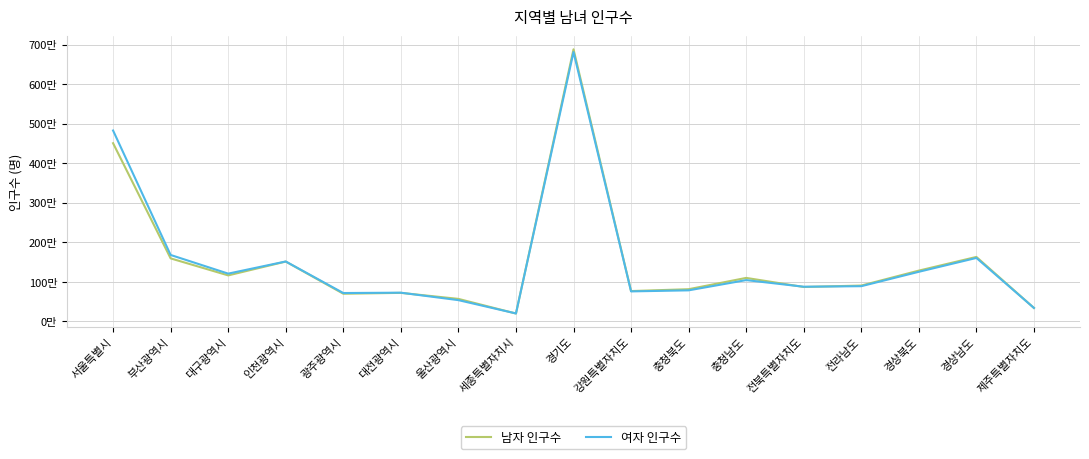

Does the chart display data point markers on the line(s)?

No